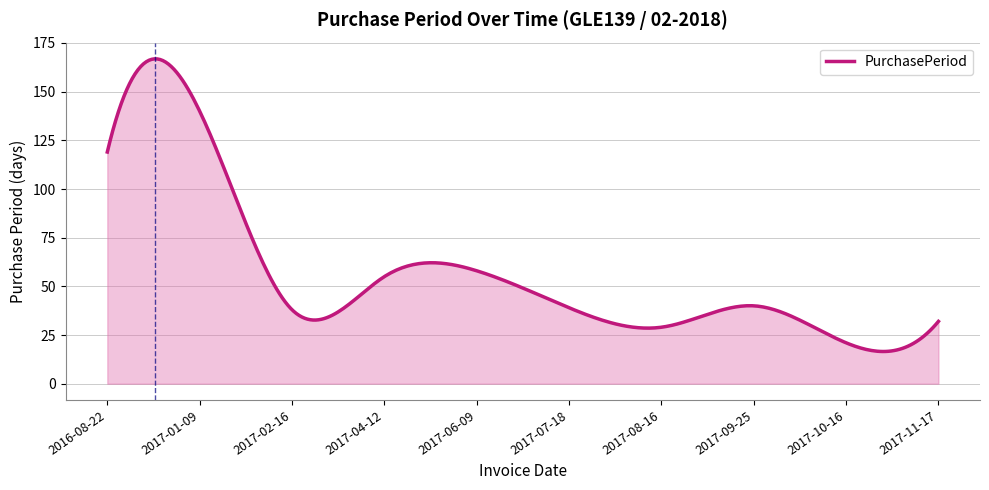

What is the smallest value displayed?

16.5